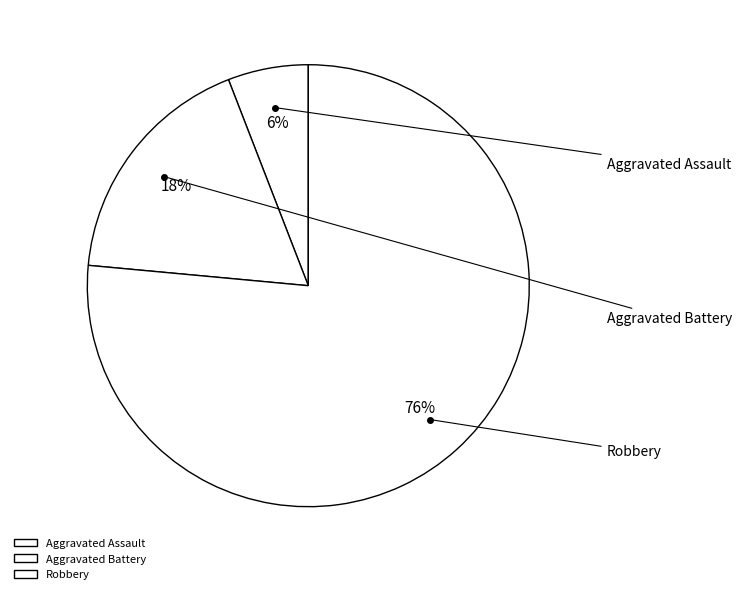

Is there any slice that represents more than half of the pie?

Yes